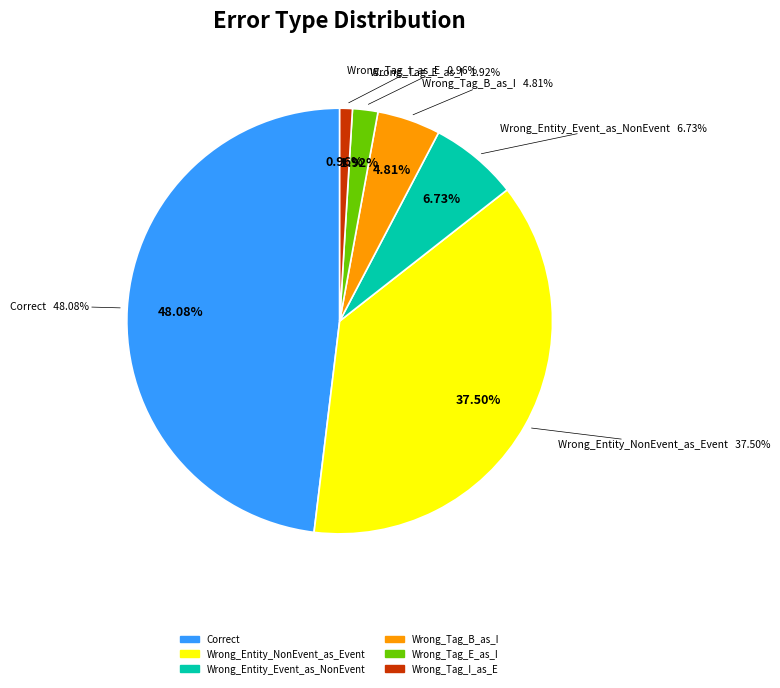

What percentage do Correct and Wrong_Entity_Event_as_NonEvent together represent?

54.8%